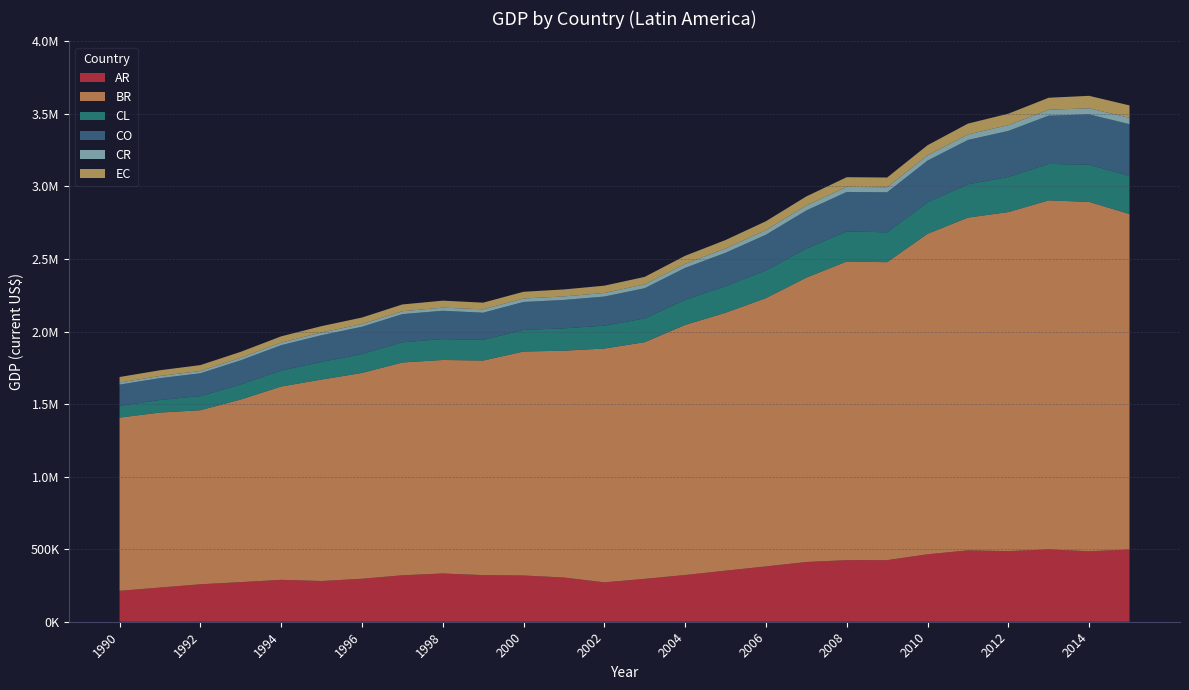

Reading left to right, extract all data points from this chart.

AR: 213025.9	235561.4	258189.6	272965.1	288895.9	280676.2	296188.3	320212.3	332541.0	321283.0	318748.1	304695.0	271500.0	295492.6	322174.3	351899.1	381371.6	411750.0	424411.1	424623.4	464757.0	491855.2	486780.6	498350.7	485669.0	497469.1
BR: 1193814.6	1206110.9	1199597.9	1258618.1	1332247.3	1388468.1	1418327.1	1466397.9	1471607.7	1478809.9	1543613.5	1563310.1	1611400.8	1631116.4	1723434.1	1777707.8	1848821.2	1959860.7	2058206.4	2053382.9	2208837.1	2293344.4	2336509.1	2405573.6	2407977.9	2312186.5
CL: 80233.6	86628.2	97264.4	104059.5	109999.4	121689.6	130711.1	139345.3	143847.4	142753.0	149161.2	154198.5	157566.3	163738.1	173629.6	183282.5	191695.1	200513.6	207857.0	205702.7	217538.3	229803.2	242107.0	251602.6	256338.2	262167.2
CO: 147218.5	150710.4	157271.2	166251.6	174809.2	183903.5	187684.3	194122.4	195228.5	187021.1	192491.2	195721.0	200621.8	208482.7	219601.2	229936.8	245336.9	262266.6	271568.7	276053.8	287018.1	305362.4	317338.9	332519.6	346837.7	357426.4
CR: 14283.2	14606.8	15943.6	17125.6	17935.6	18638.8	18804.1	19853.0	21520.2	23289.7	23709.1	23964.3	24659.8	26239.1	27356.8	28967.1	31510.3	34010.7	34939.8	34584.9	36298.3	37896.1	39817.1	40605.6	41805.9	43324.8
EC: 38020.9	39652.5	40490.9	41289.8	43048.0	44017.7	44780.0	46718.0	48244.1	45957.6	46459.4	48325.0	50304.8	51674.5	55917.5	58876.3	61468.9	62815.1	66808.4	67186.8	69555.4	74844.0	78922.1	82697.5	85941.0	86112.7